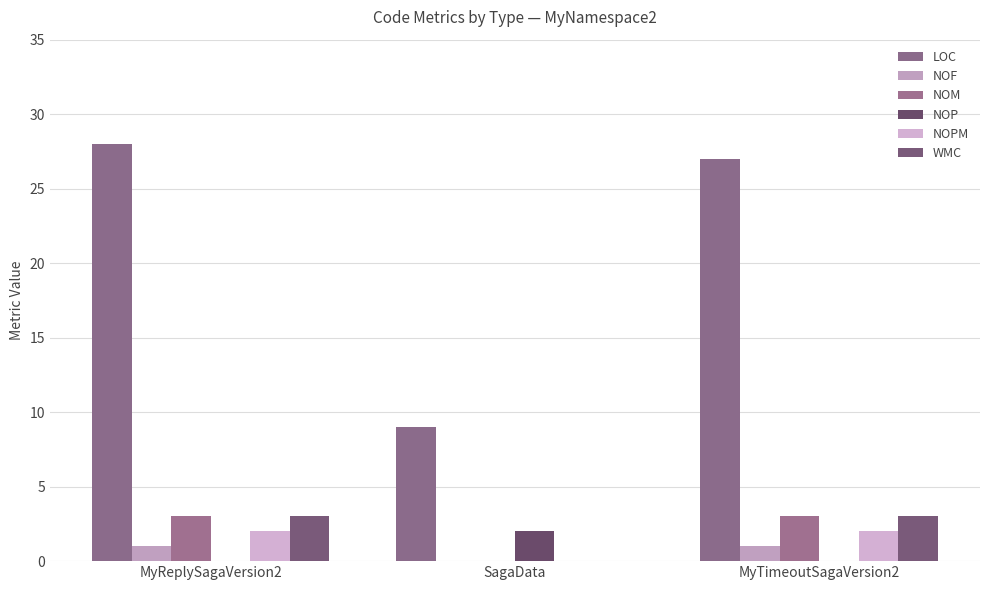

Are the bars grouped side by side (vs. stacked)?

Yes